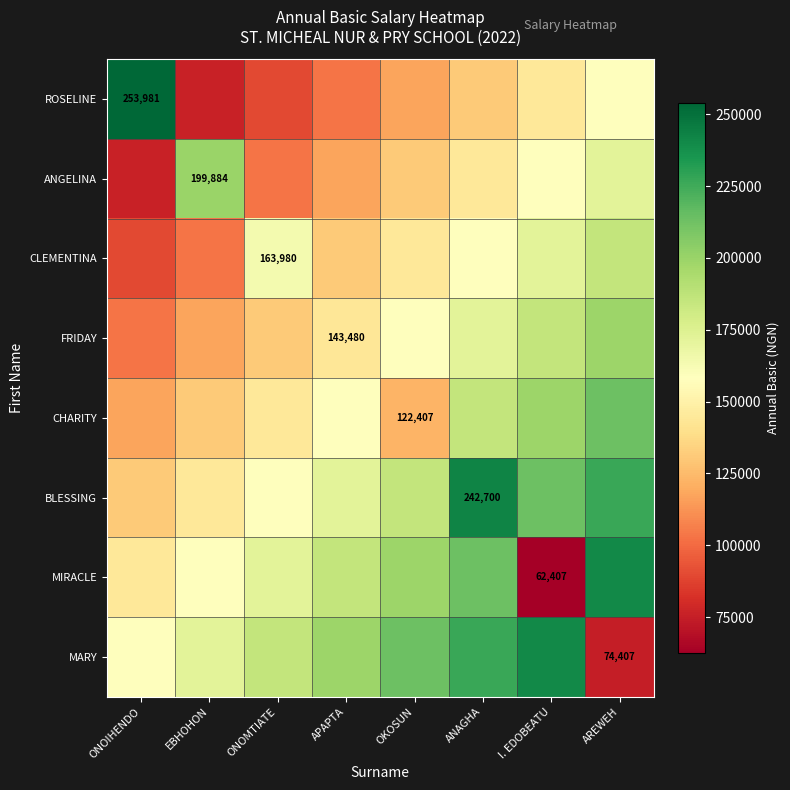

Is it true that BLESSING equals 242700.0 at ANAGHA?

True